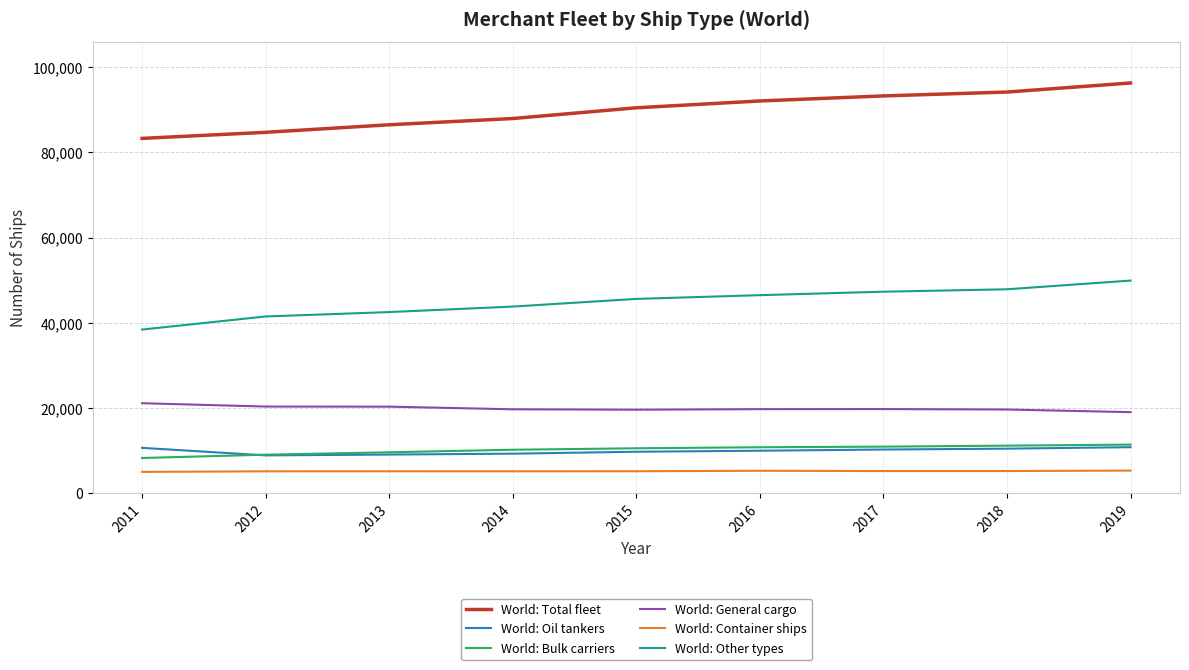

In World: General cargo, how many points are higher than both neighbors (excluding endpoints)?

1